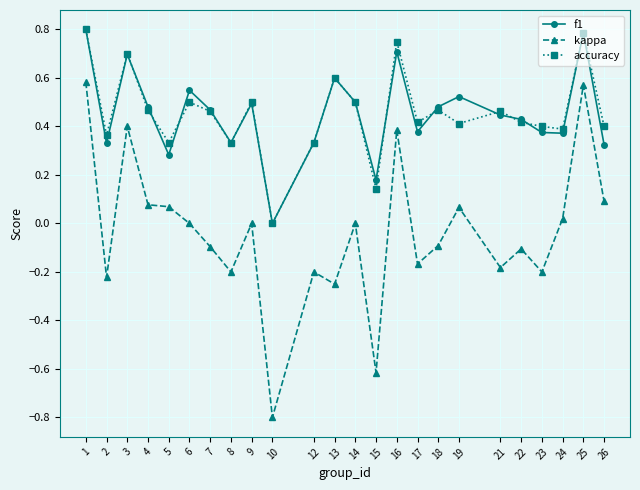

Does the chart display data point markers on the line(s)?

Yes